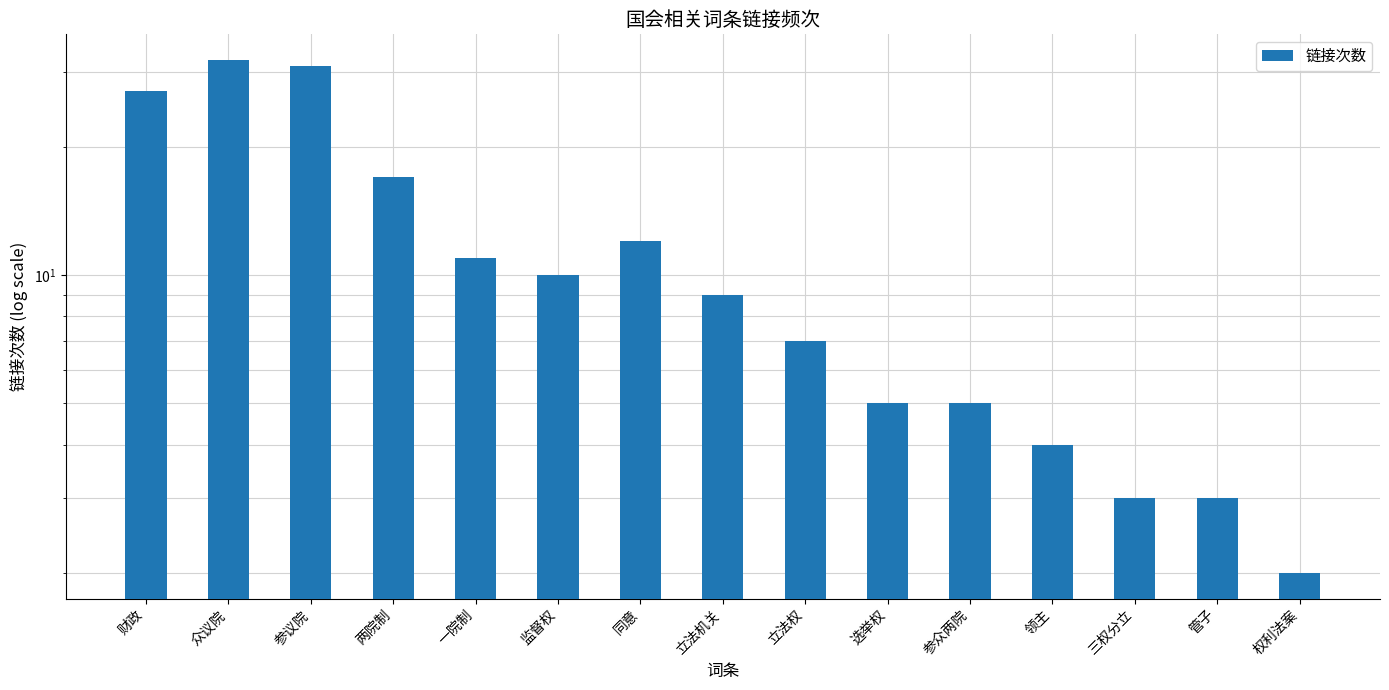

Between 一院制 and 参众两院, which is larger?

一院制